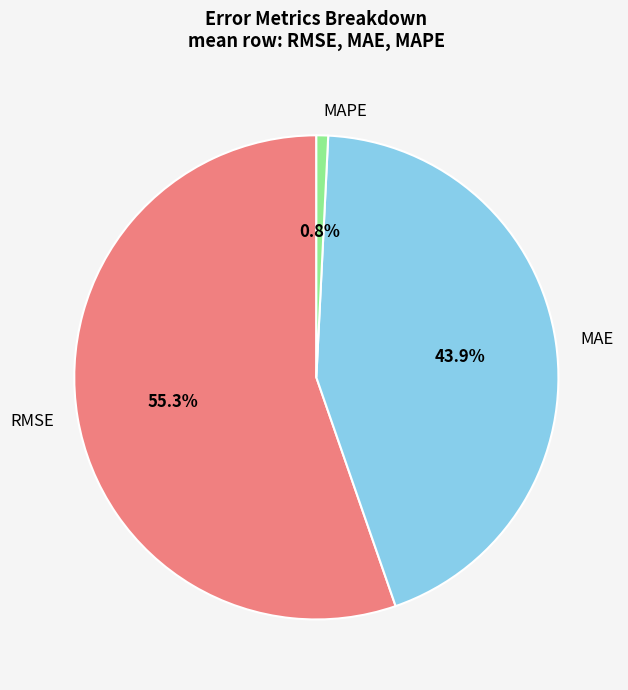

How many slices are in this pie chart?

3